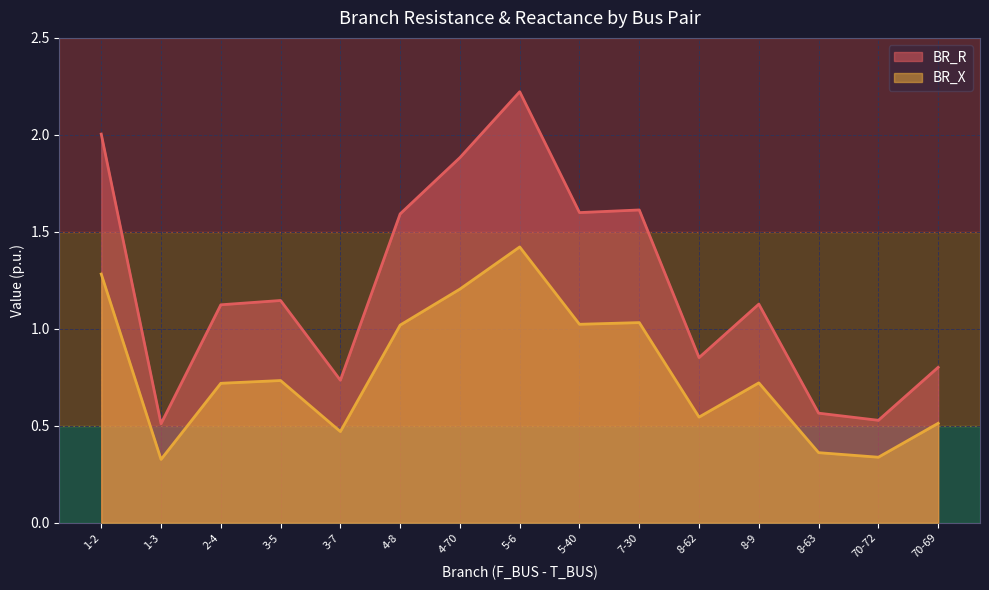

What is the label of the 8th point from the left?

5-6